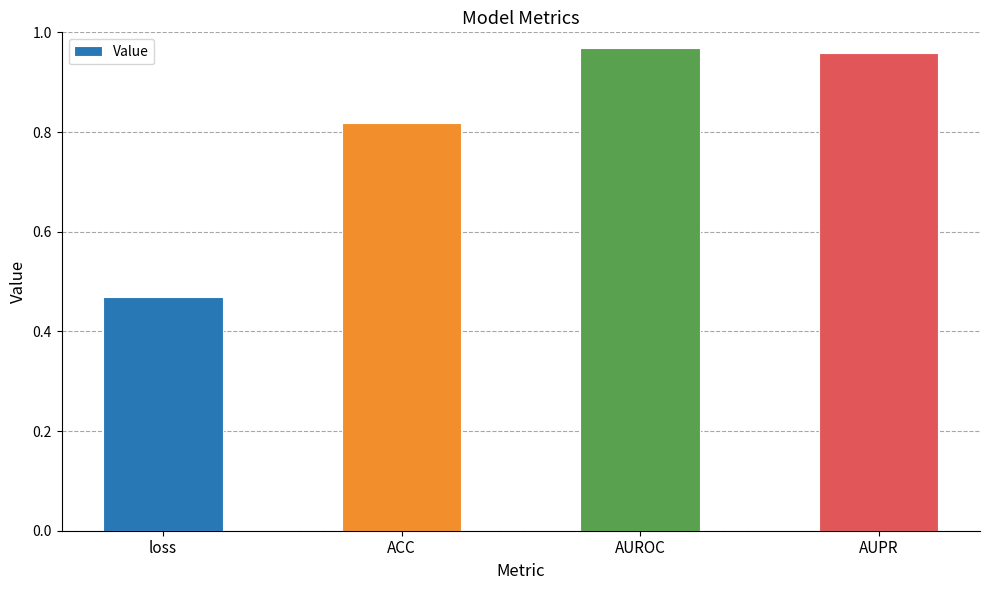

Rank the categories by value from lowest to highest.

loss, ACC, AUPR, AUROC